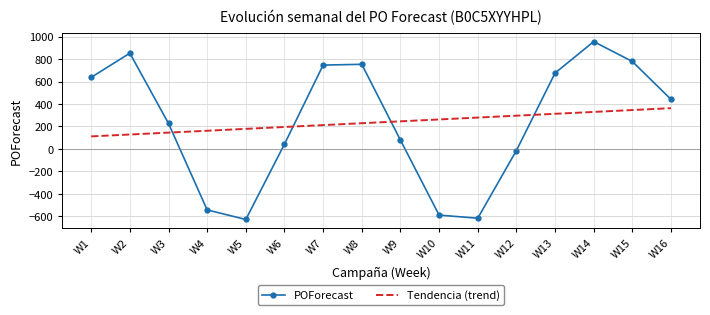

Where is POForecast nearest to the value 164?

W3